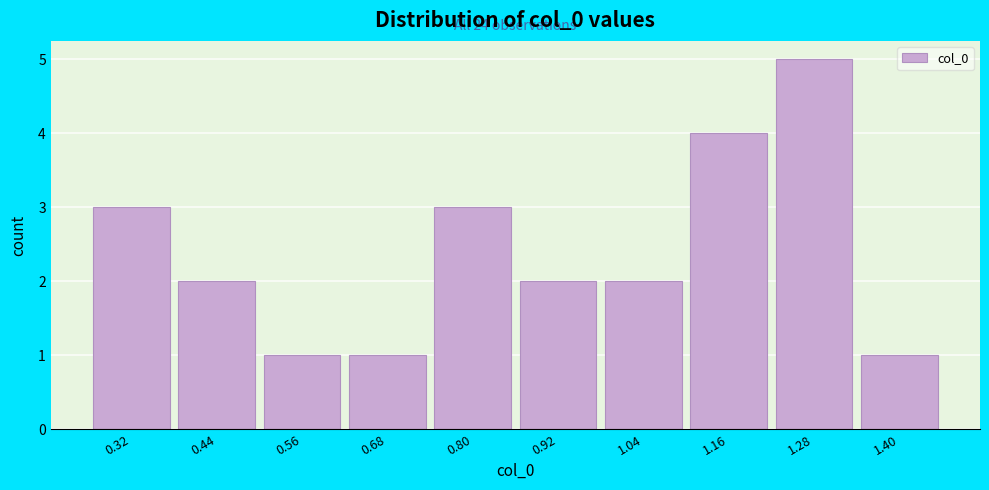

Reading left to right, list all the values displayed in this chart.

0.32=3	0.44=2	0.56=1	0.68=1	0.80=3	0.92=2	1.04=2	1.16=4	1.28=5	1.40=1